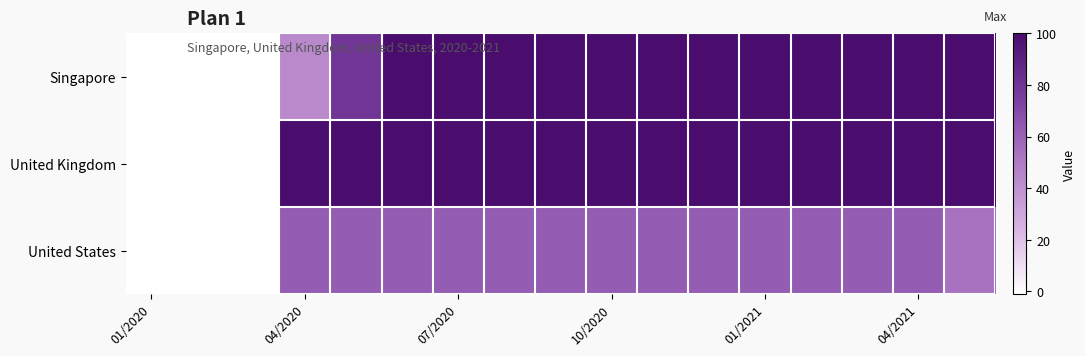

How many series are shown in this chart?

3